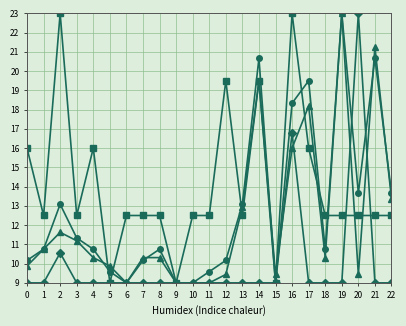

What is the total value across all series at 0?

45.0